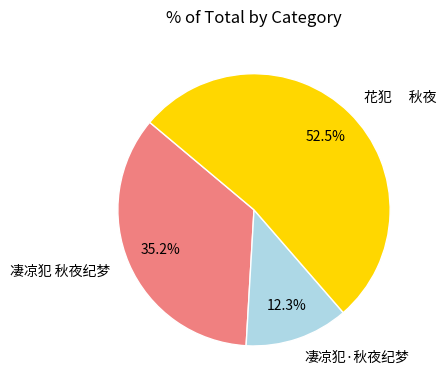

Which category has the biggest portion of the pie?

花犯 秋夜